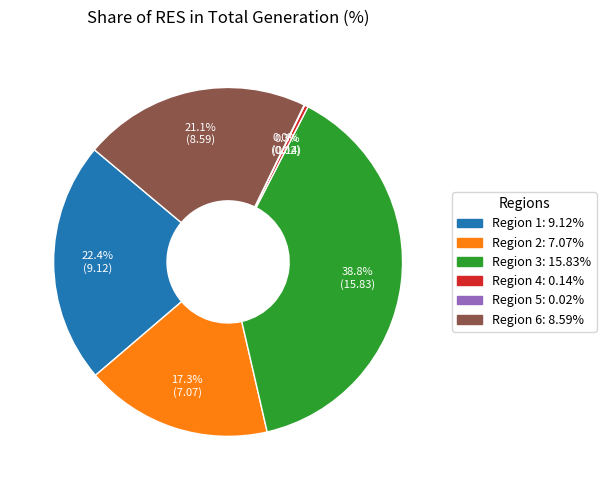

To the nearest percent, what is the difference between the largest and smallest slice percentages?

39%